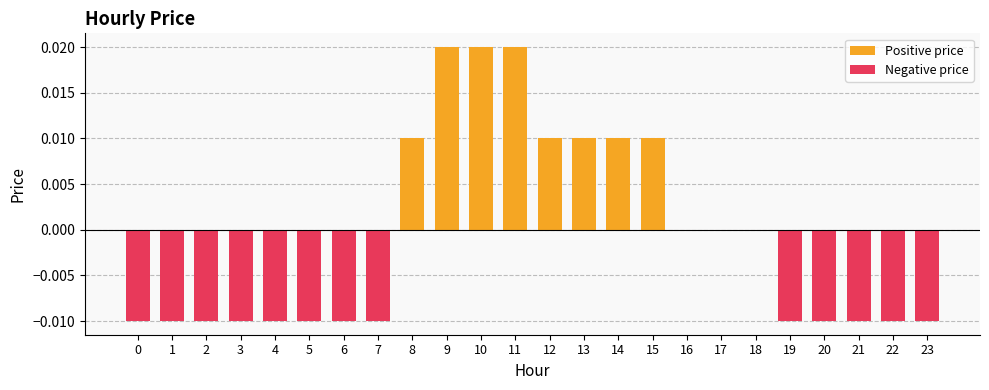

Which series has the largest range (max minus min)?

Positive price